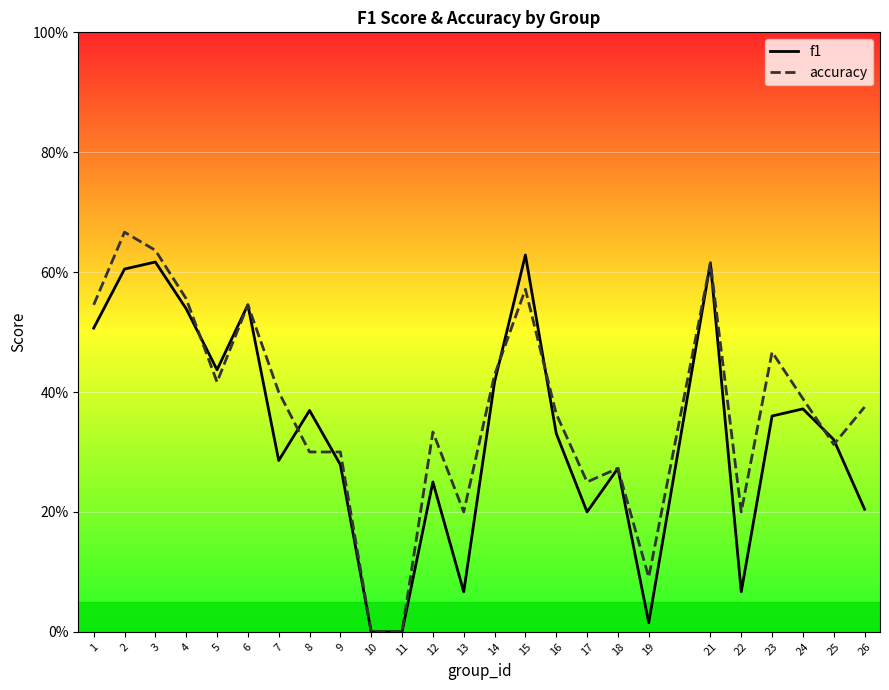

Between which two adjacent categories do f1 and accuracy first intersect?

4 and 5